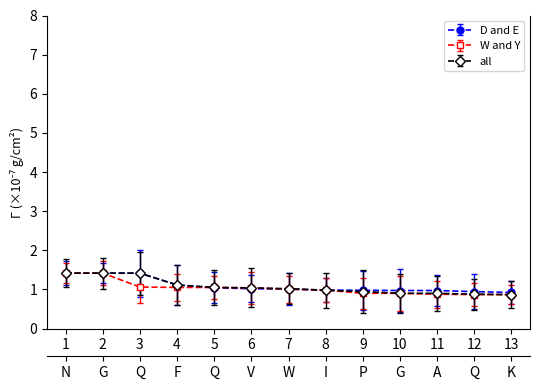

List the labels in order of D and E value, smallest first.

13, 12, 11, 10, 9, 8, 7, 6, 5, 4, 1, 2, 3